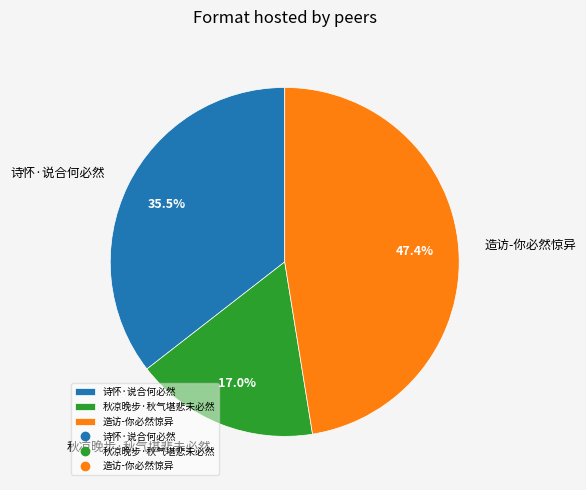

To the nearest percent, what is the combined percentage of 诗怀·说合何必然 and 造访-你必然惊异?

83%